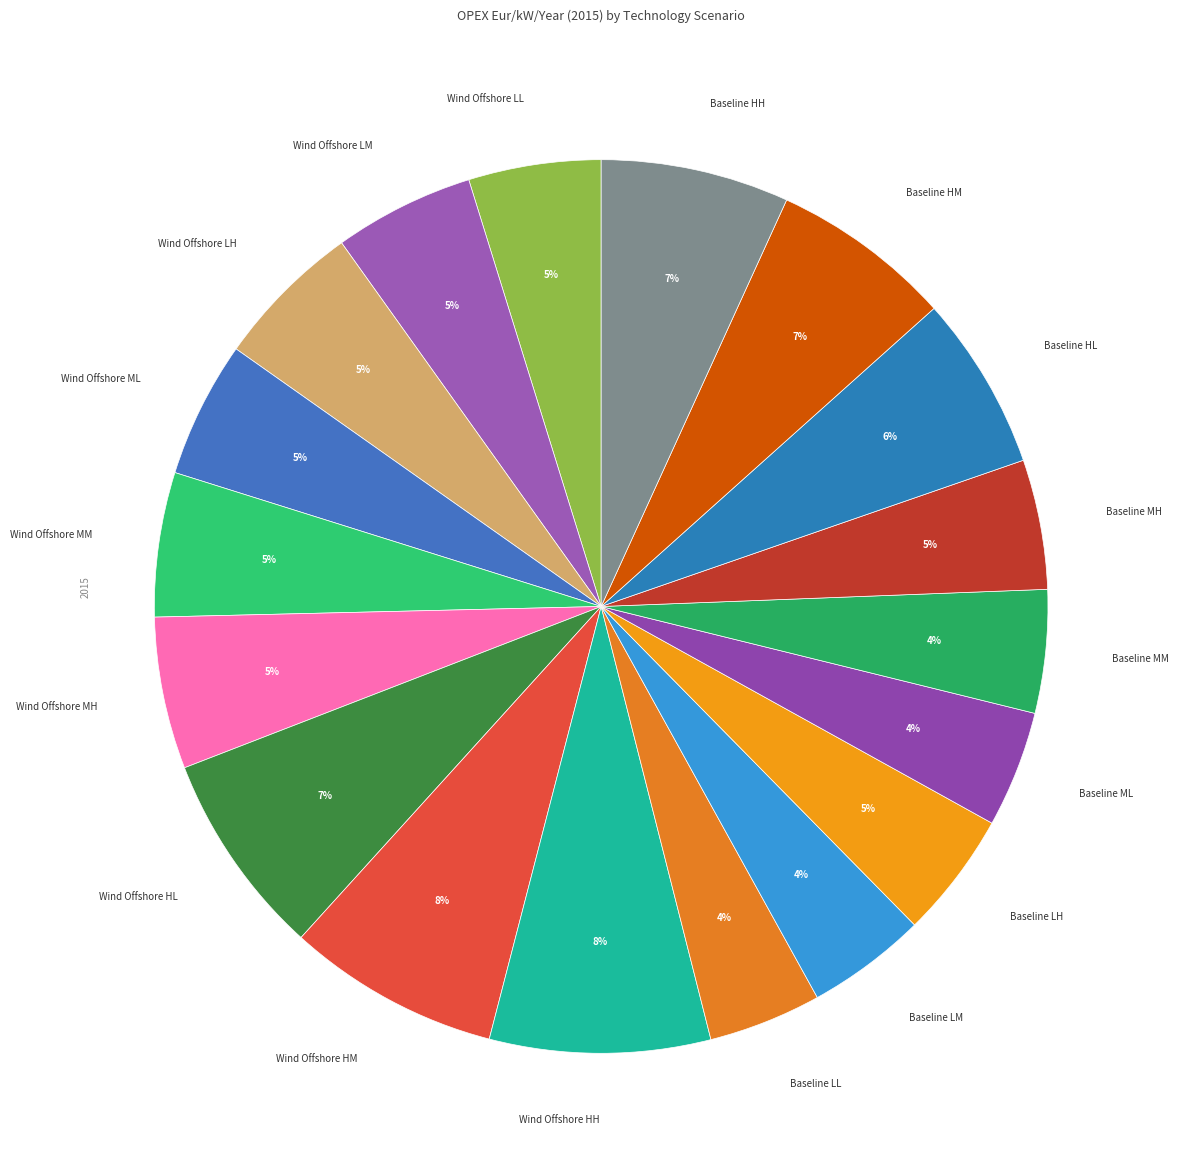

Which has a higher value, Wind Offshore LL or Baseline ML?

Wind Offshore LL